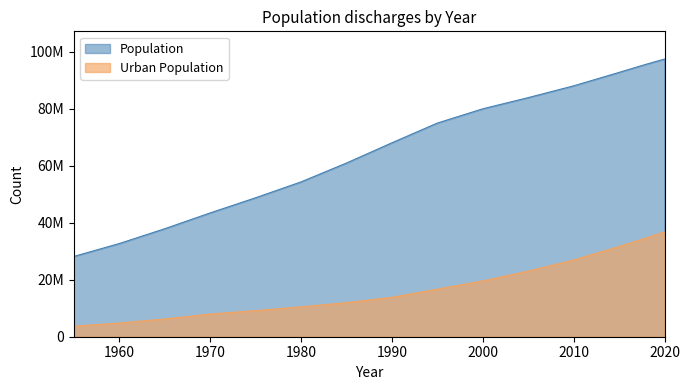

What is the sum of all Urban Population values?

359160780